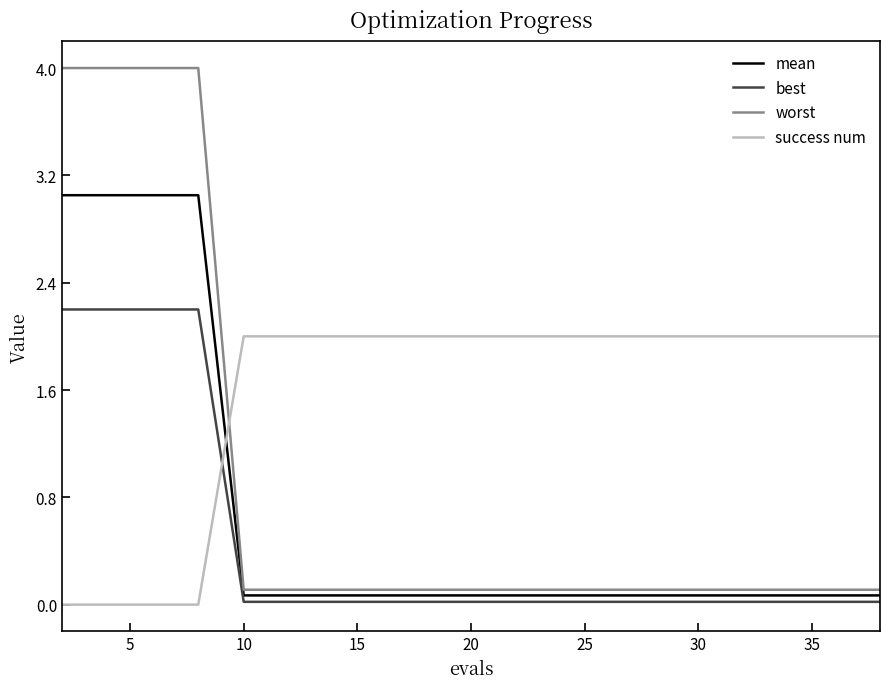

What is the sum of all worst values?

17.8